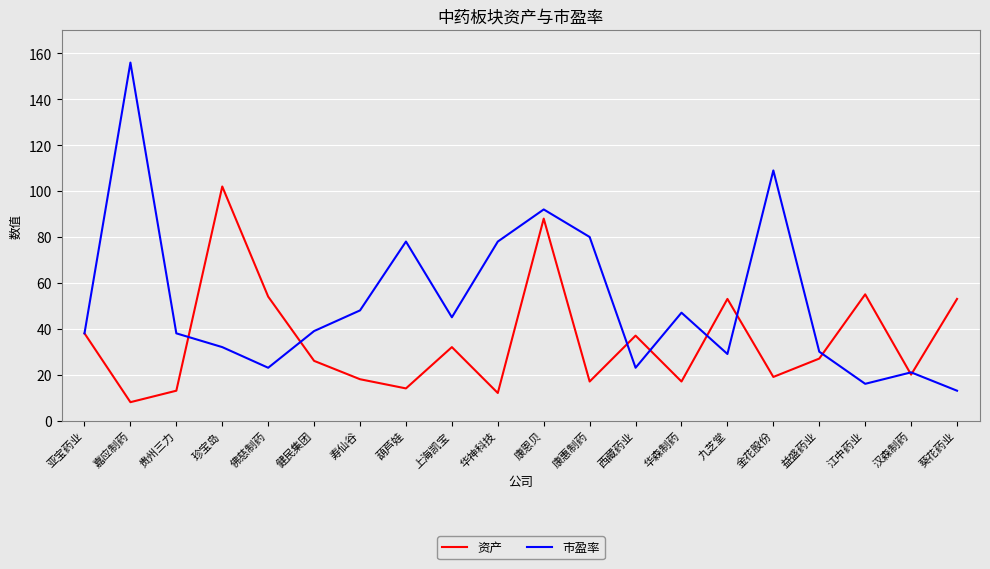

At how many categories does at least one series exceed 49?

11